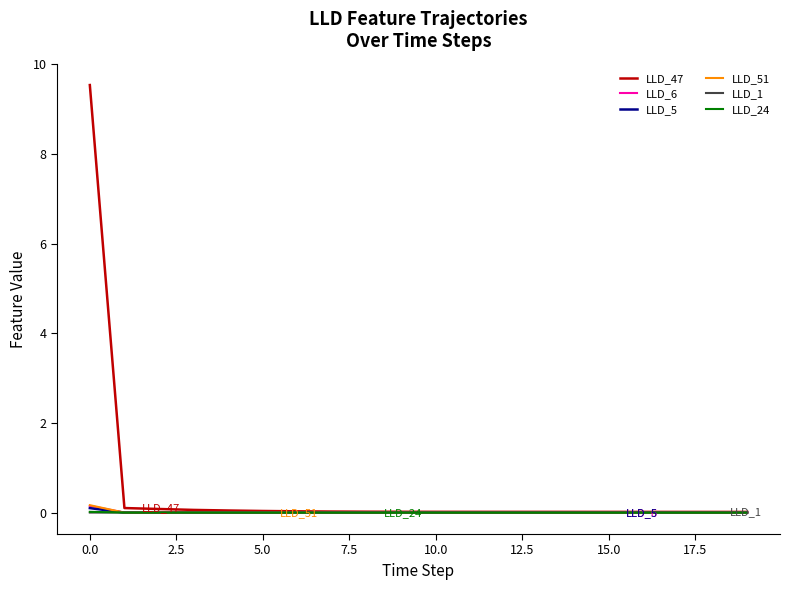

What is the maximum value shown in the chart?

9.5